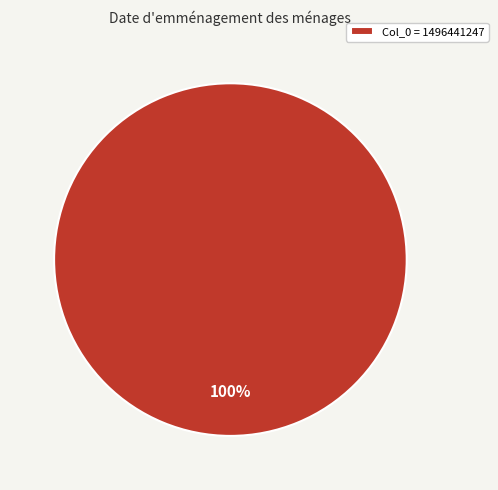

Count the number of slices in the pie.

1